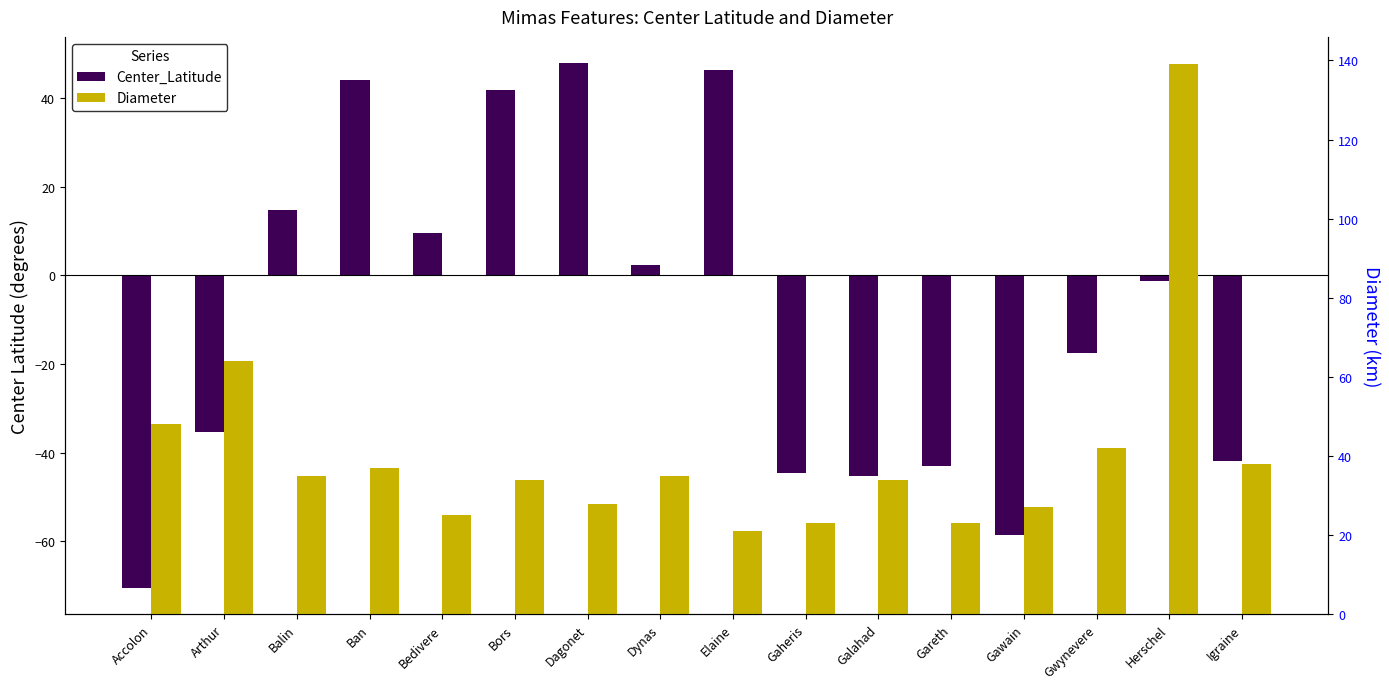

What is the total value across all series at Elaine?

67.3